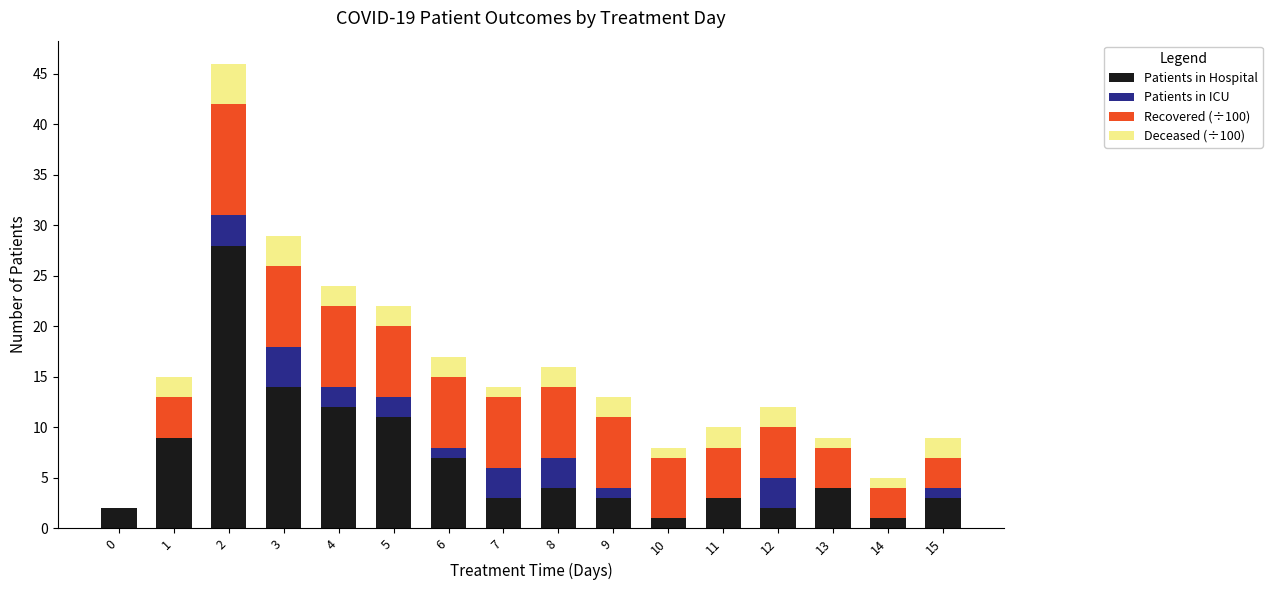

How many distinct data groups are displayed?

4